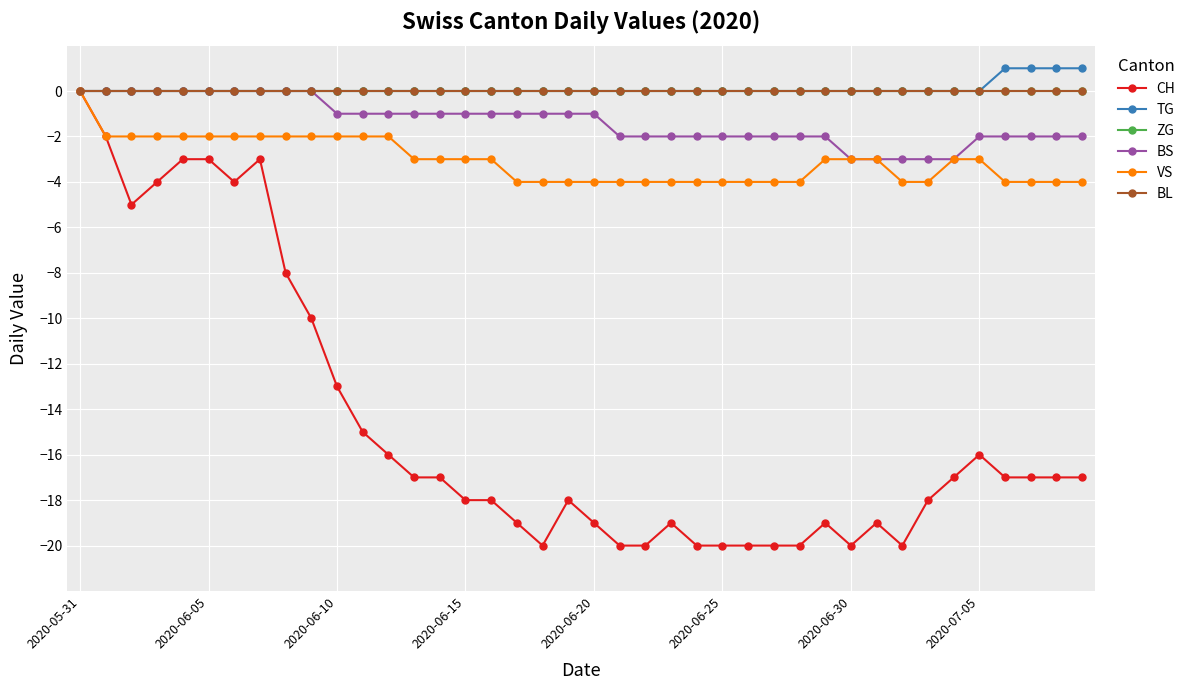

Does the chart have visible grid lines?

Yes